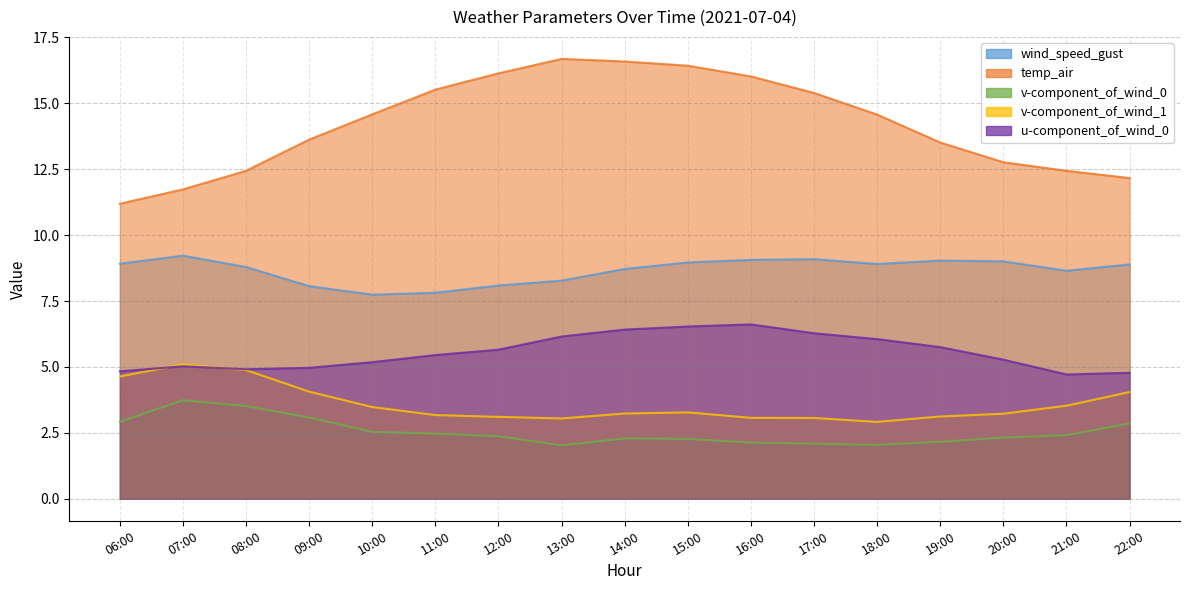

Reading left to right, list all the values displayed in this chart.

wind_speed_gust: 8.9	9.2	8.8	8.1	7.7	7.8	8.1	8.3	8.7	9.0	9.1	9.1	8.9	9.0	9.0	8.6	8.9
temp_air: 11.2	11.7	12.4	13.6	14.6	15.5	16.1	16.7	16.6	16.4	16.0	15.4	14.6	13.5	12.8	12.4	12.2
v-component_of_wind_0: 2.9	3.7	3.5	3.1	2.5	2.5	2.4	2.0	2.3	2.3	2.1	2.1	2.0	2.2	2.3	2.4	2.9
v-component_of_wind_1: 4.6	5.1	4.9	4.1	3.5	3.2	3.1	3.0	3.2	3.3	3.1	3.1	2.9	3.1	3.2	3.5	4.0
u-component_of_wind_0: 4.8	5.0	4.9	5.0	5.2	5.4	5.7	6.2	6.4	6.5	6.6	6.3	6.1	5.8	5.3	4.7	4.8